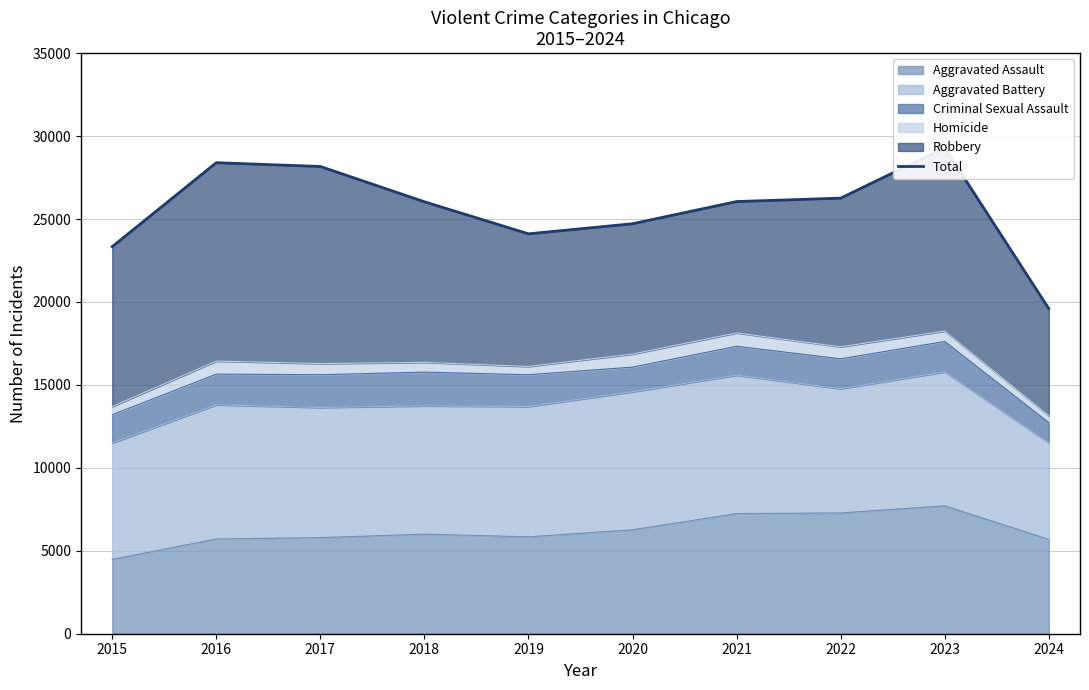

Rank the categories by value from highest to lowest.

2023, 2016, 2017, 2022, 2021, 2018, 2020, 2019, 2015, 2024